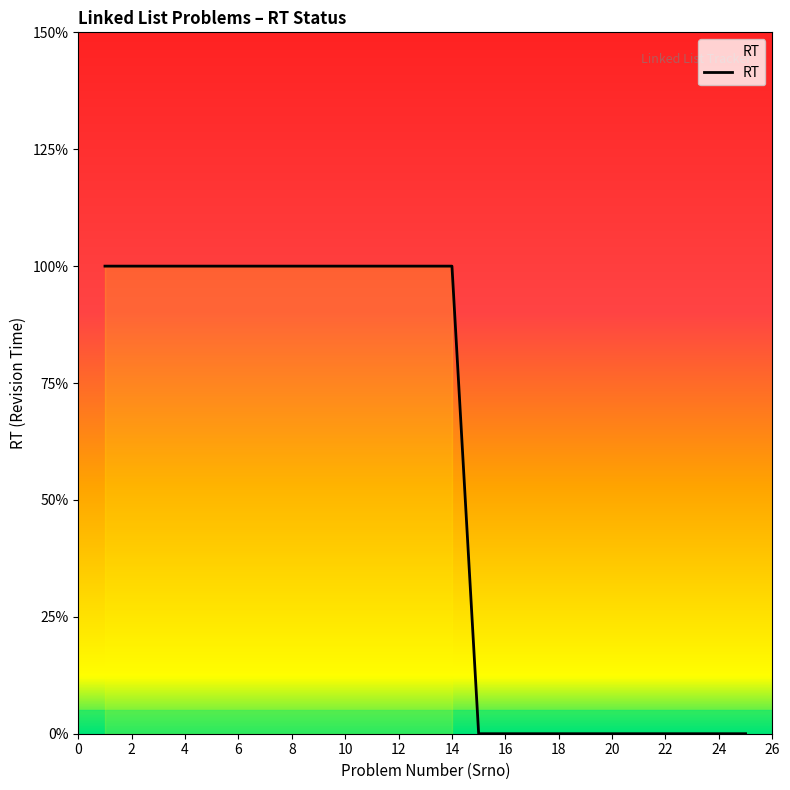

Is this an area chart (filled region under the line)?

Yes